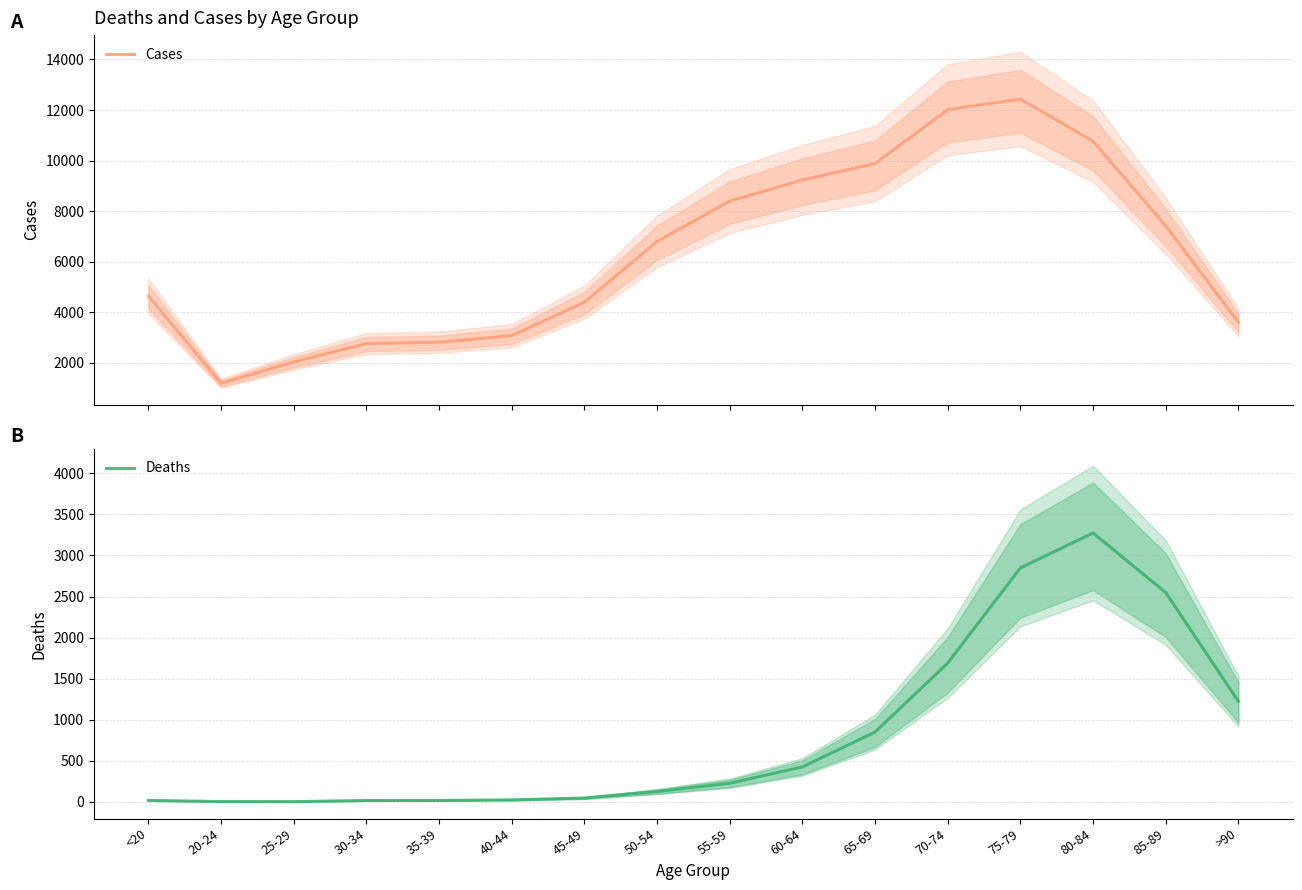

The Cases series shows 1647 at >90. True or false?

False